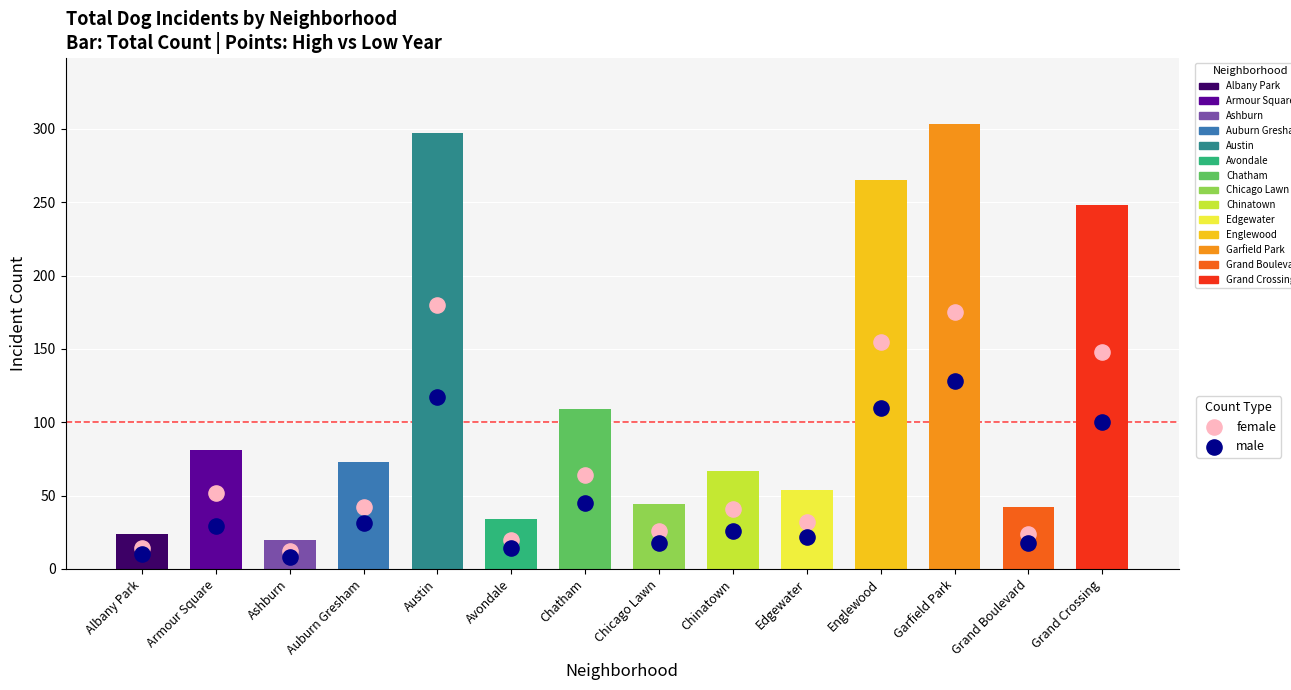

Which series has the largest total across all categories?

female